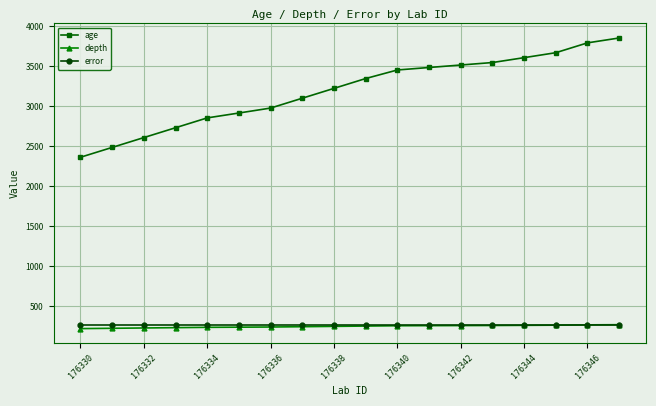

What are all the series names shown in the legend?

age, depth, error